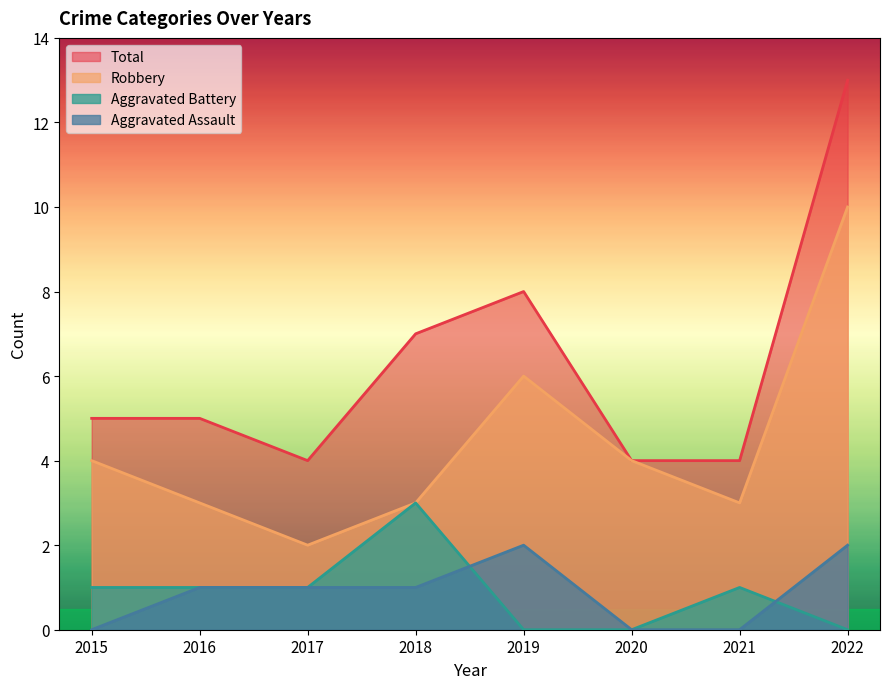

The value of Aggravated Battery at 2021 is 1. True or false?

True